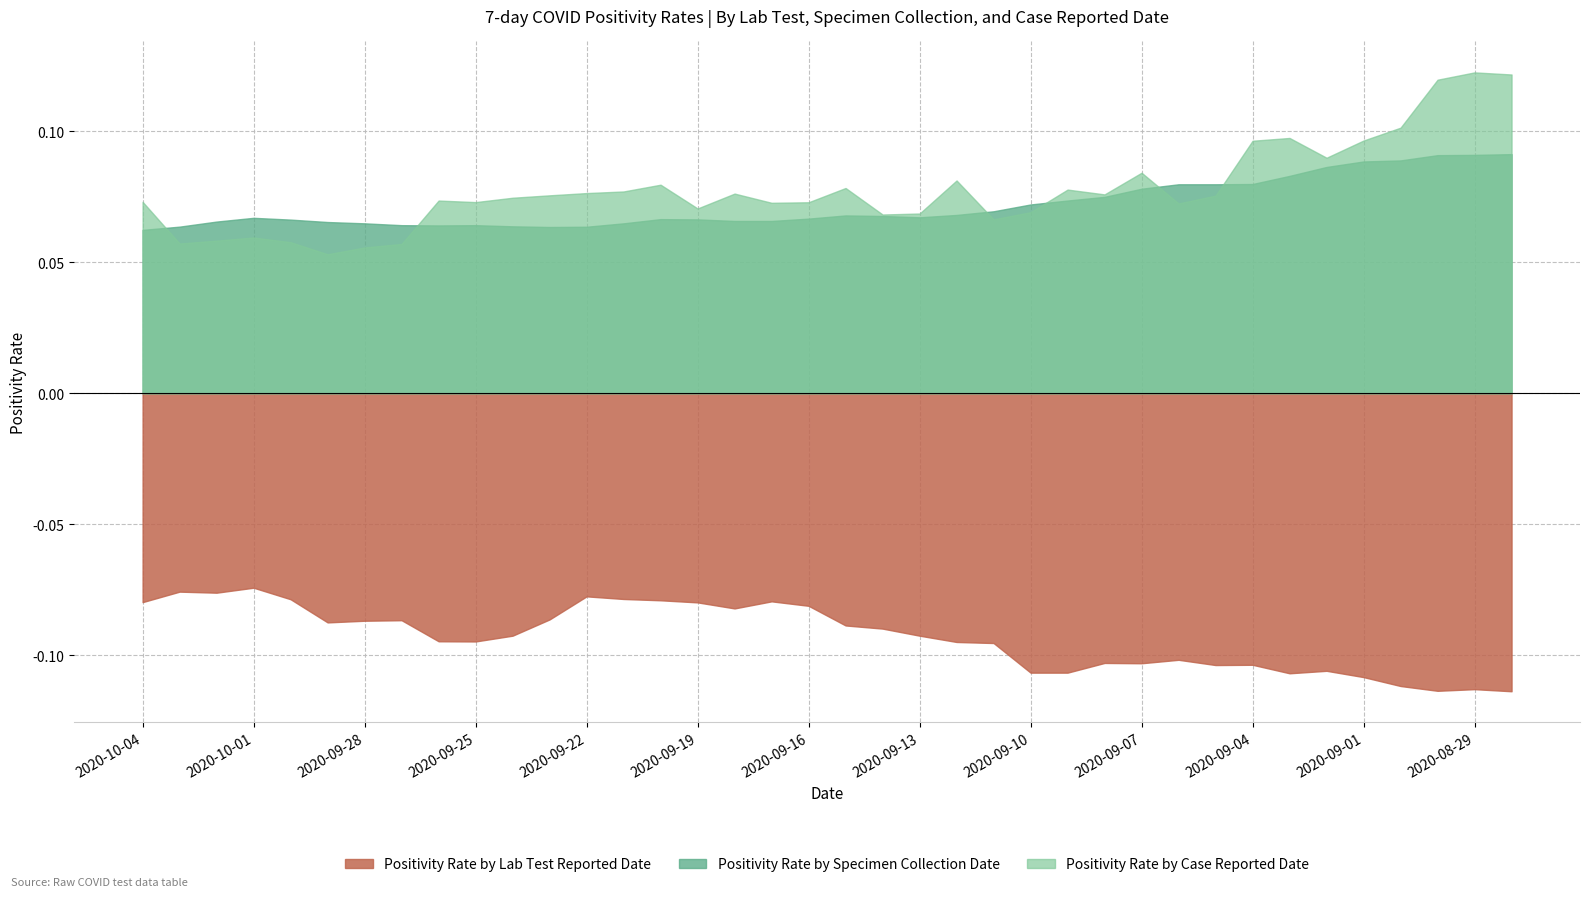

True or false: Positivity Rate by Specimen Collection Date and Positivity Rate by Lab Test Reported Date intersect in this chart.

False